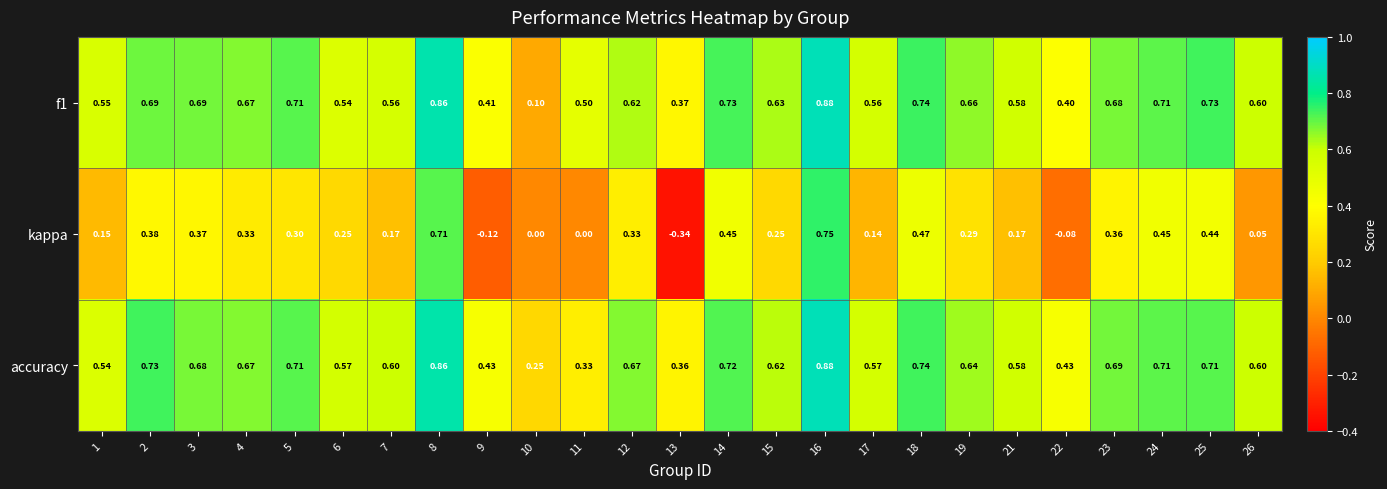

Which series has the largest total across all categories?

accuracy